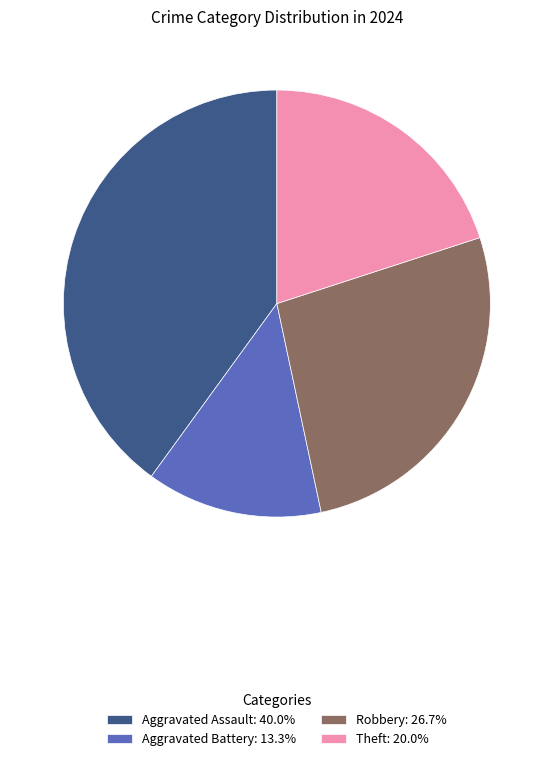

What is the ratio of the value at Aggravated Battery: 13.3% to the value at Robbery: 26.7%?

0.5